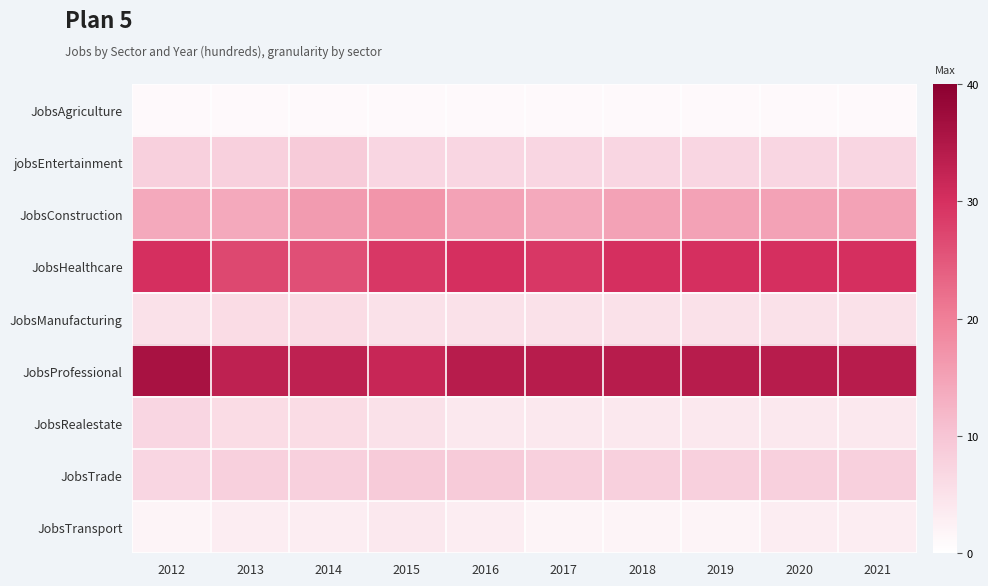

Which series has the widest spread of values?

JobsHealthcare